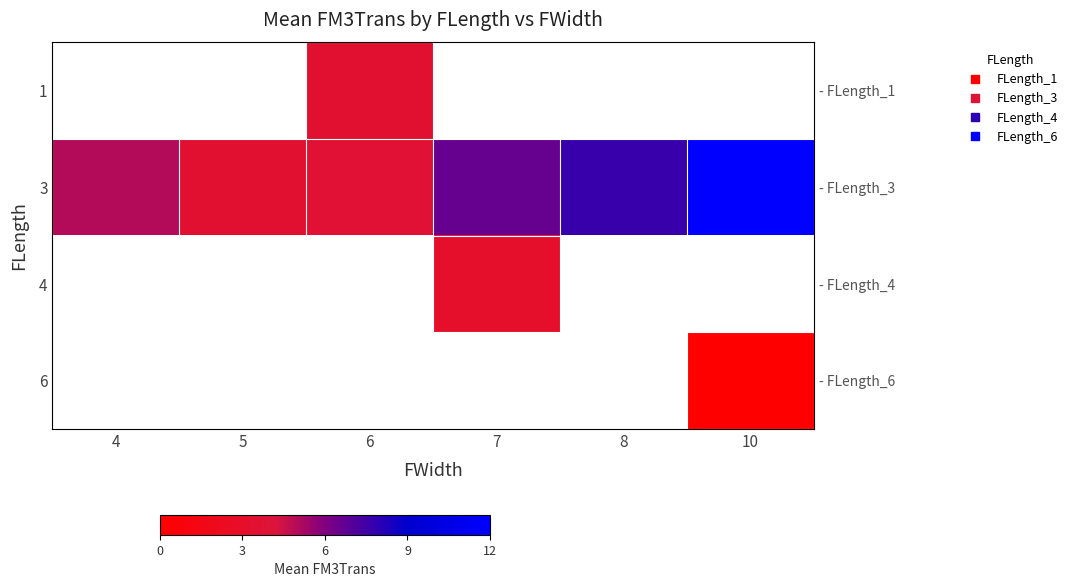

Count the number of categories in the chart.

6